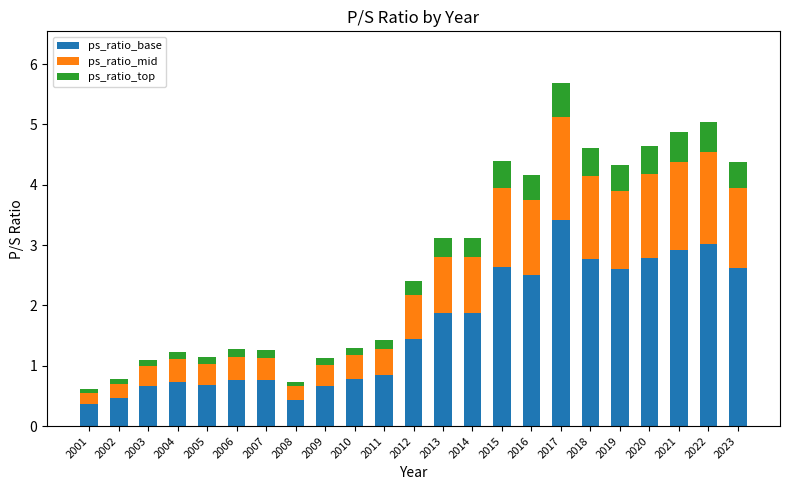

The ps_ratio_base series shows 0.7 at 2008. True or false?

False